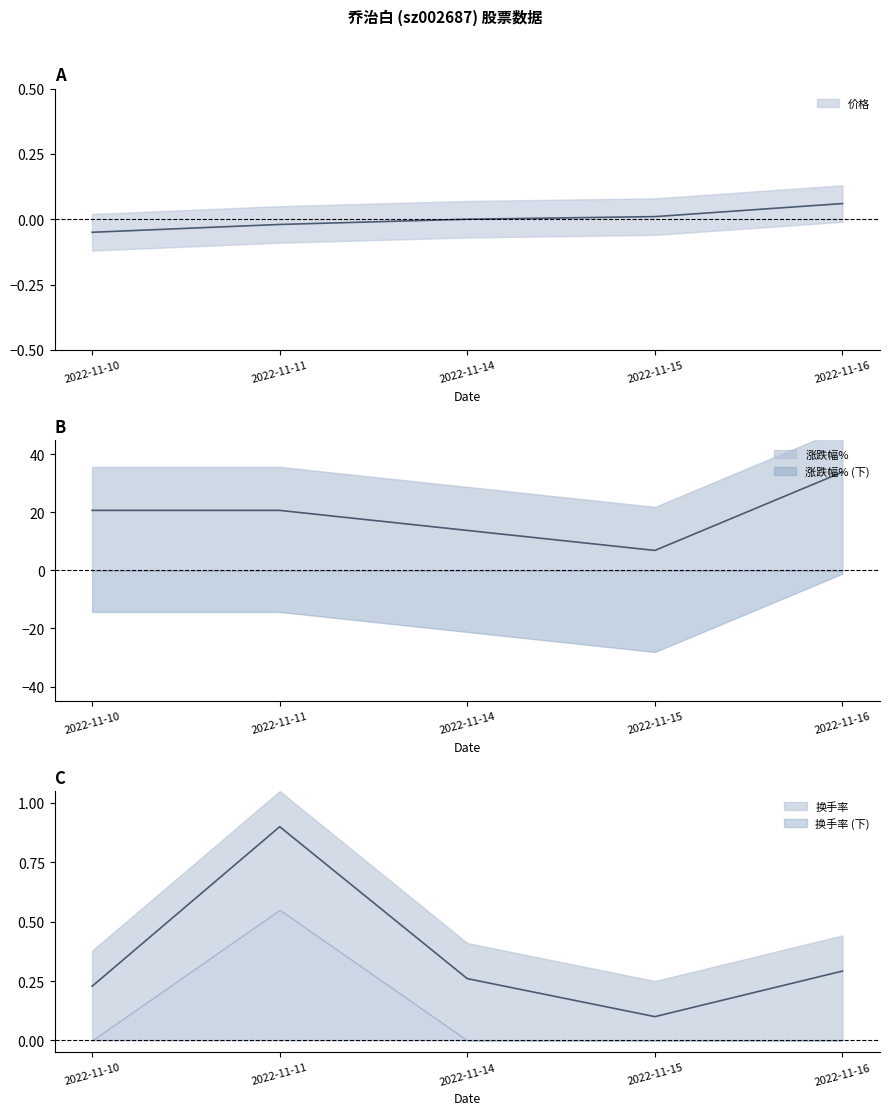

True or false: 价格 and 涨跌幅% intersect in this chart.

False